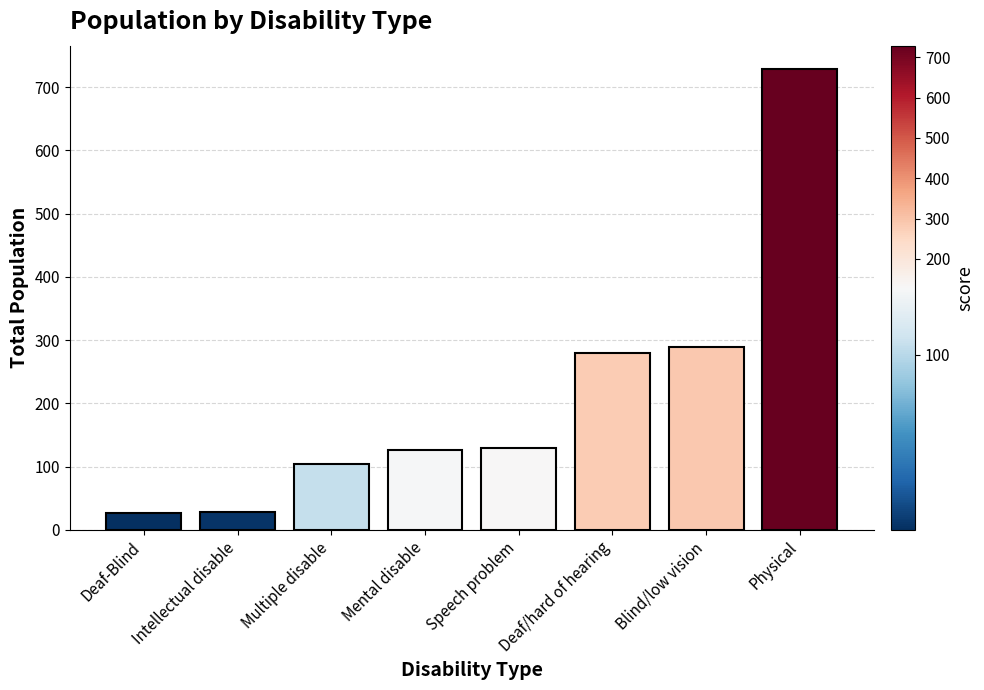

What is the label of the 5th bar from the right?

Mental disable